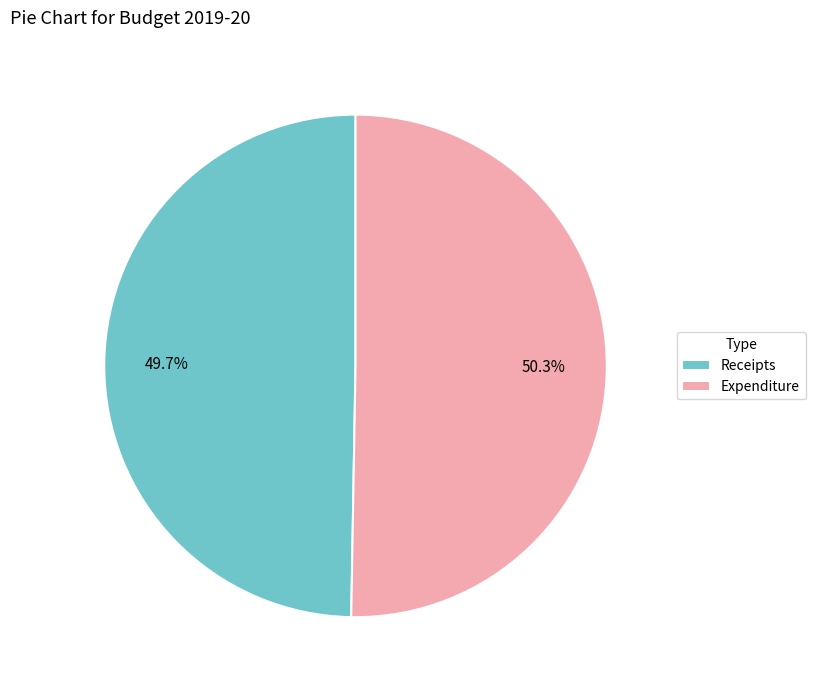

To the nearest percent, what is the difference between the largest and smallest slice percentages?

1%